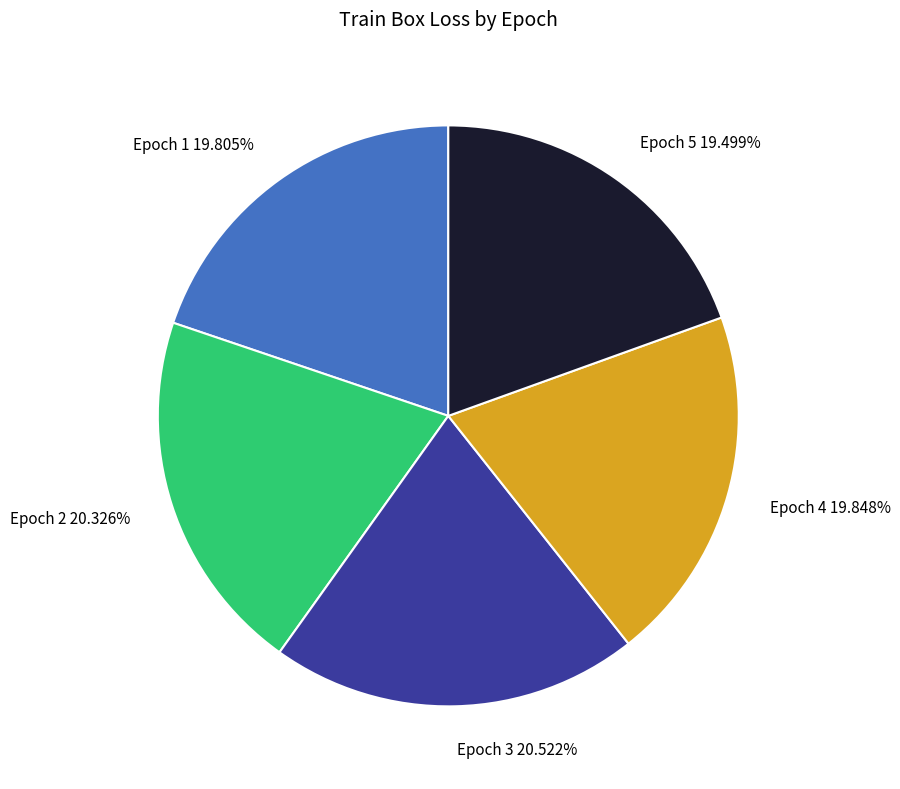

What is the total percentage of Epoch 5 and Epoch 2?

39.8%